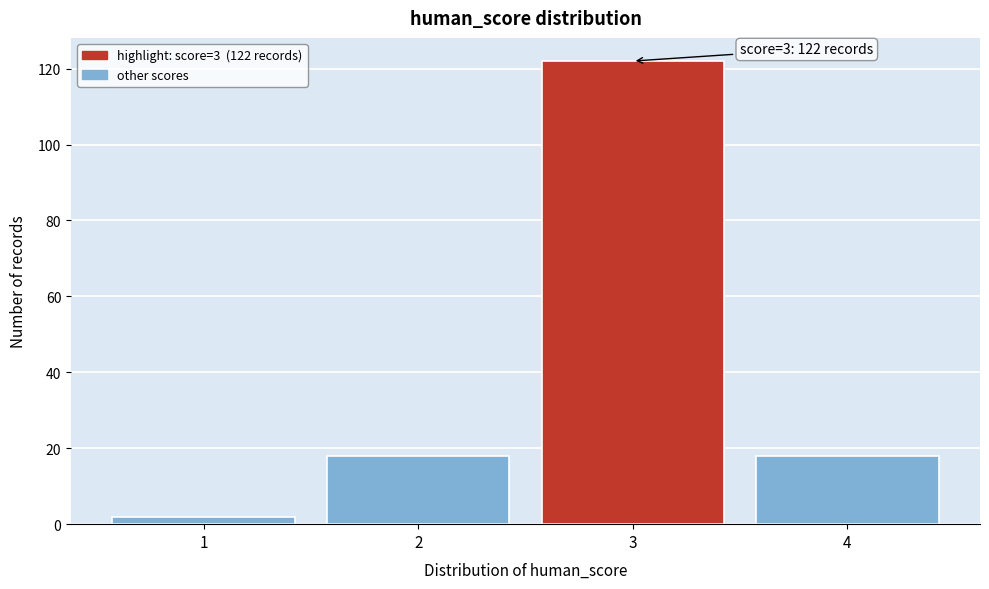

Over which range of the x-axis is the bar tallest?

2.5 to 3.5